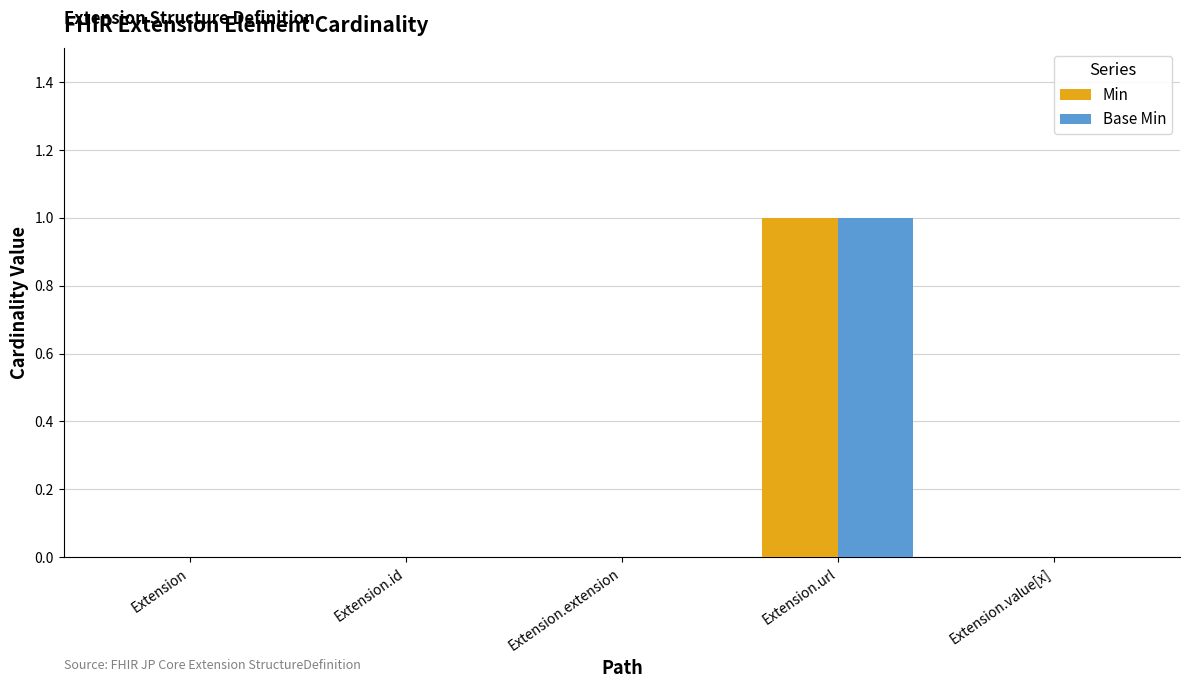

What is the difference between the Base Min values at Extension.extension and Extension.url?

1